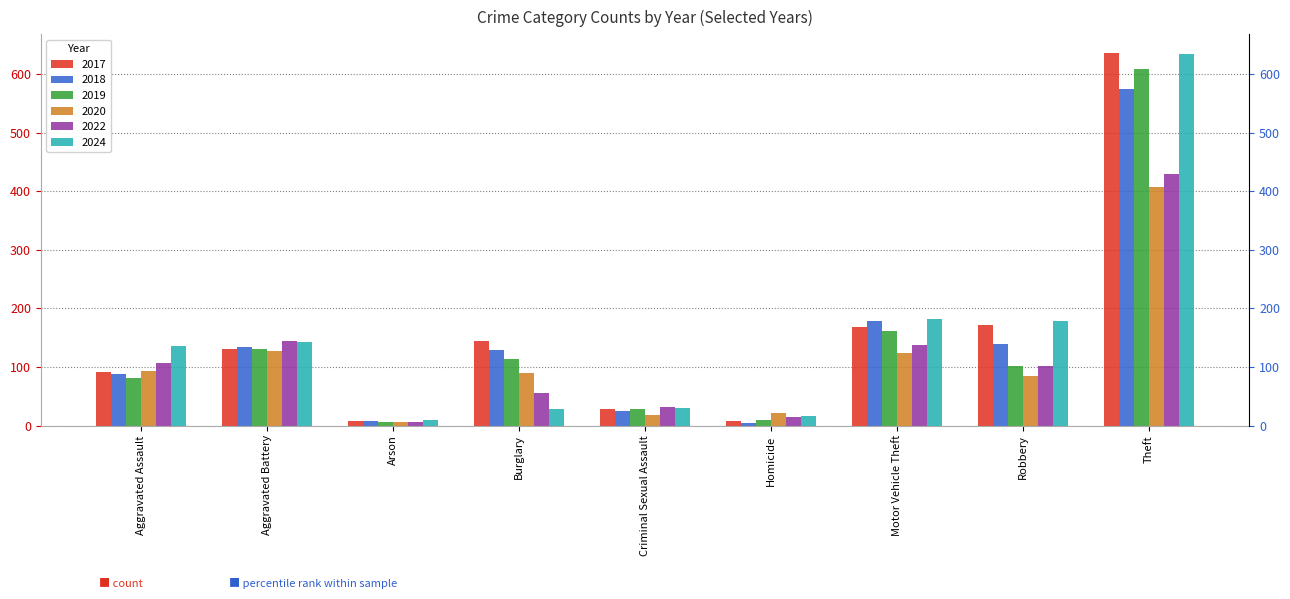

Count the number of data series in this chart.

6